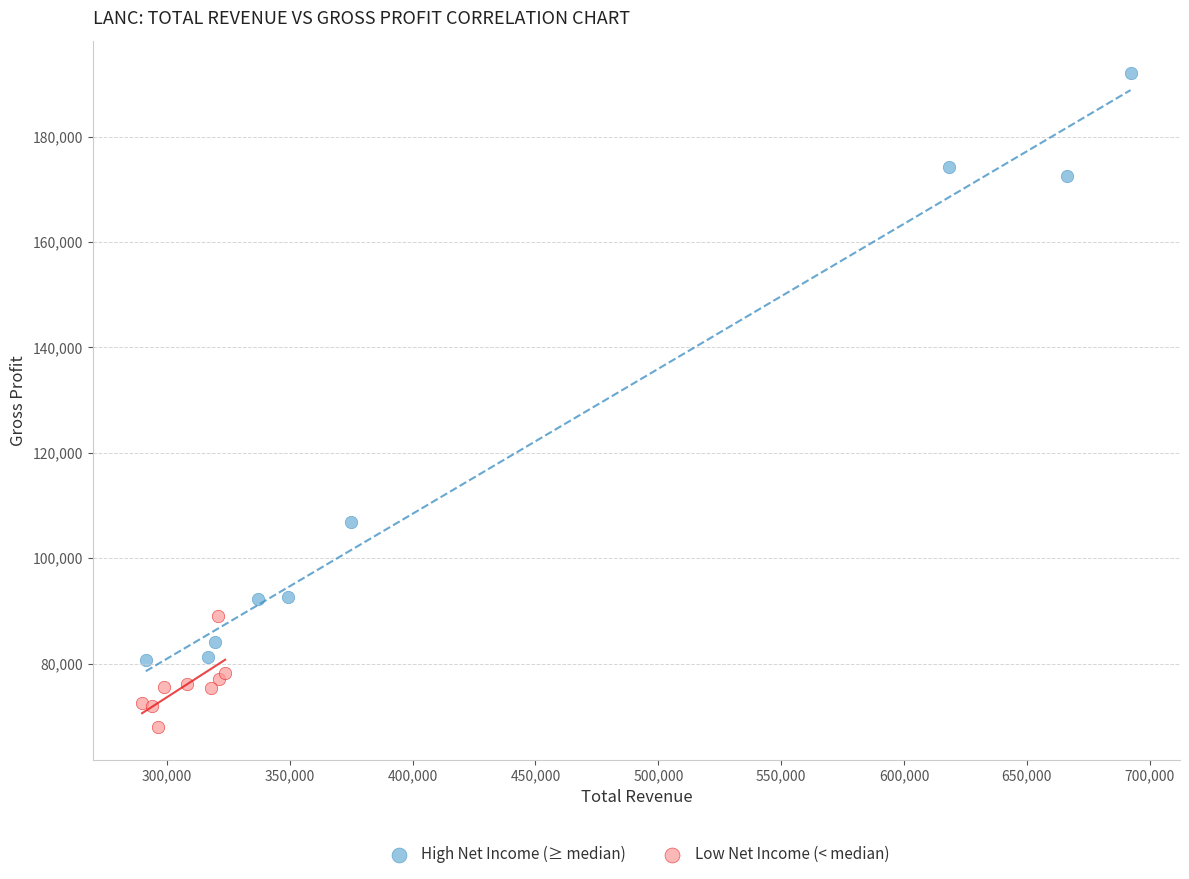

Which series has the widest spread of Y values?

High Net Income (≥ median)